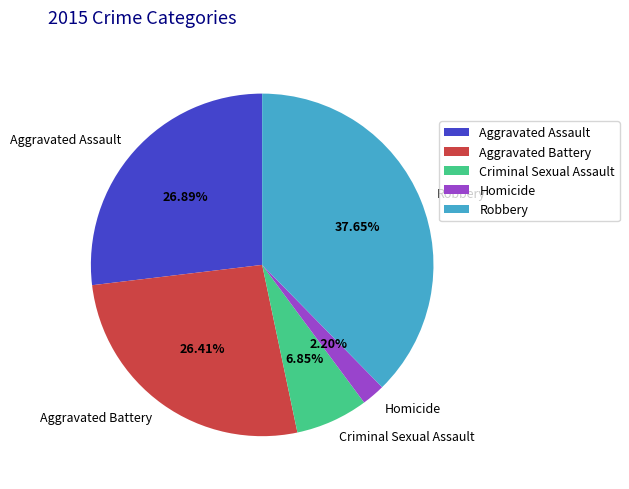

Between Aggravated Battery and Robbery, which is larger?

Robbery